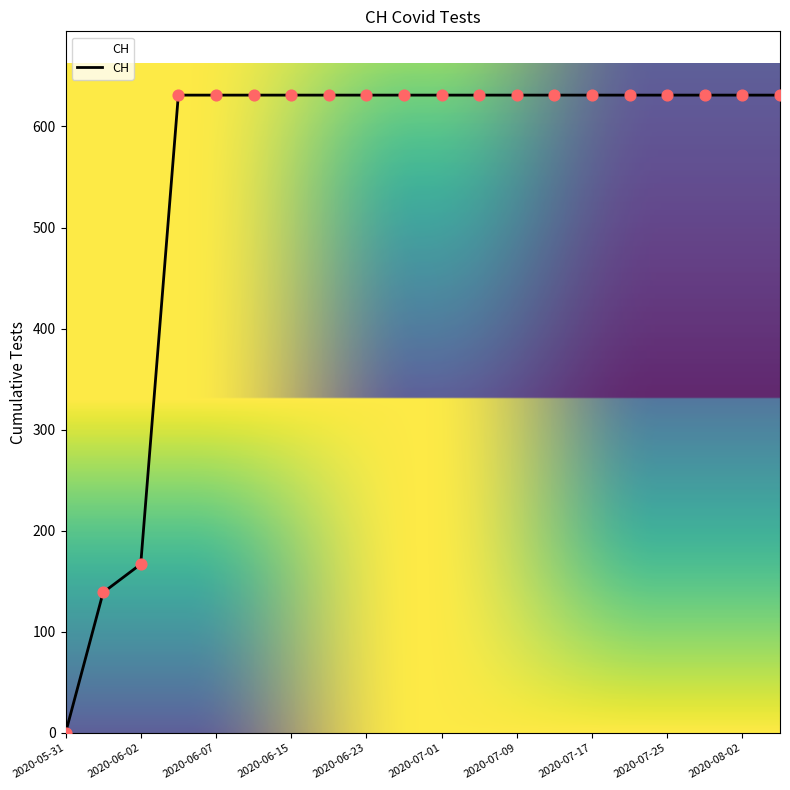

What is the difference between the maximum and minimum values?

631